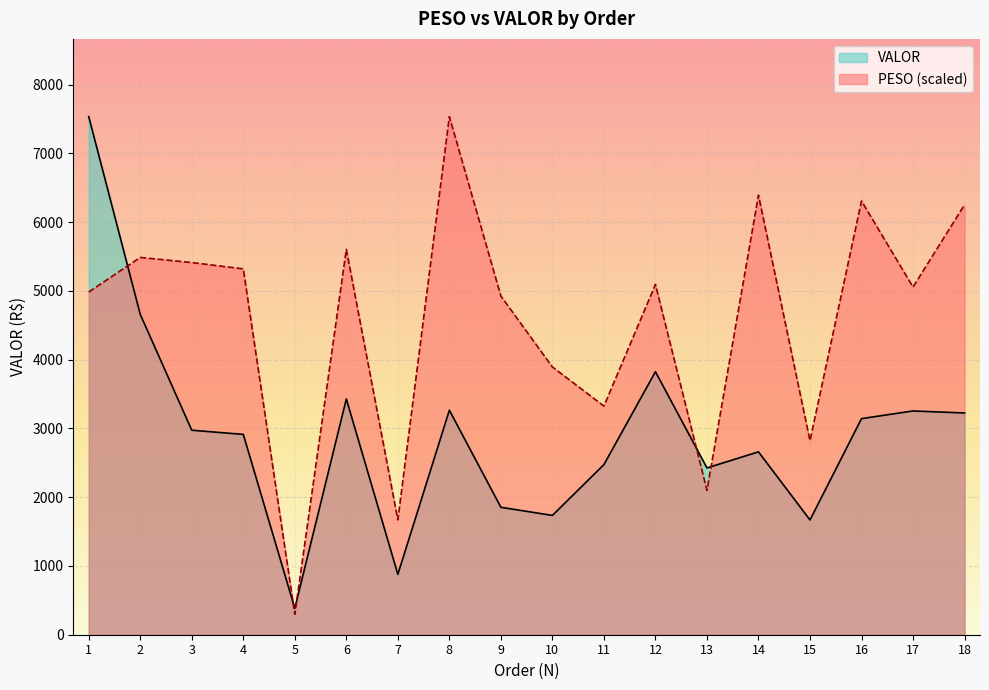

Between which two adjacent categories do VALOR and PESO first intersect?

1 and 2